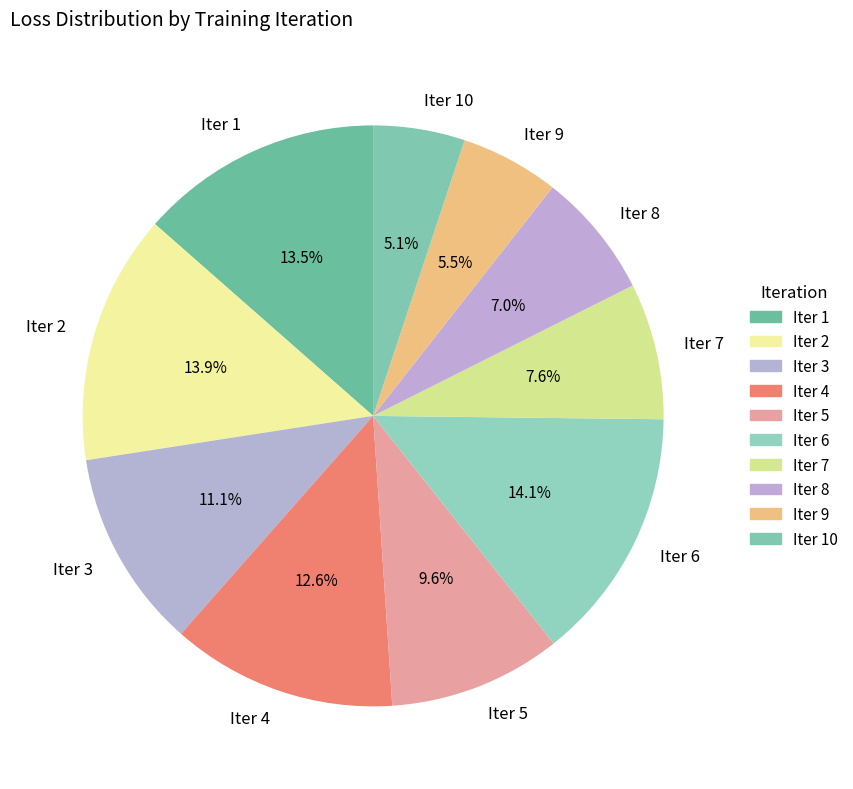

Which has a higher value, Iter 7 or Iter 8?

Iter 7